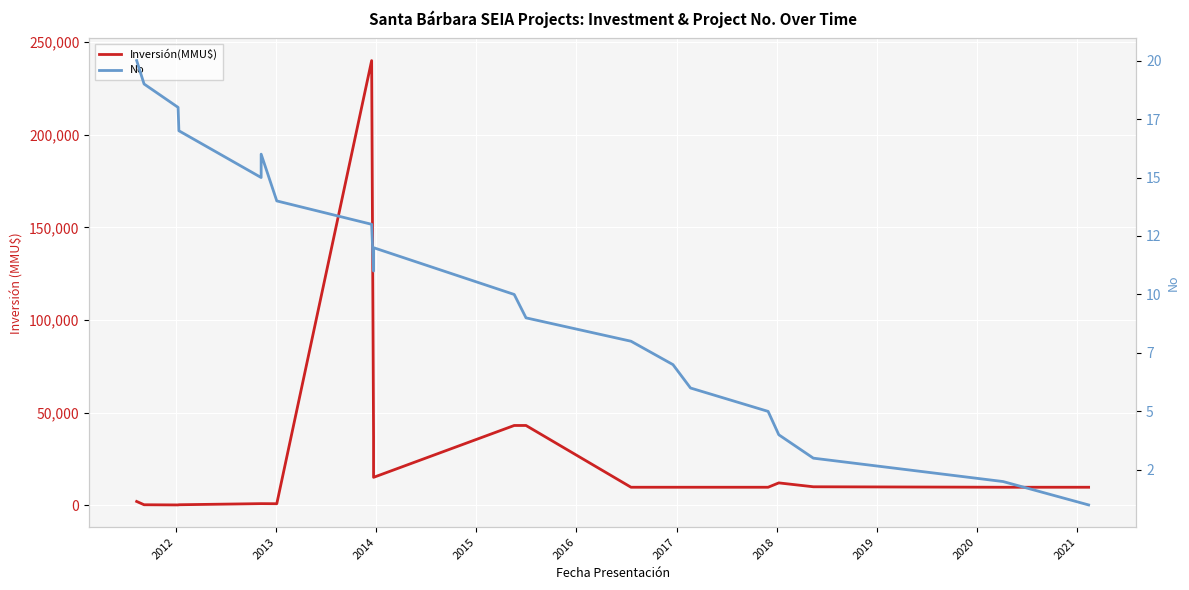

Which series has the largest total across all categories?

Inversión(MMU$)